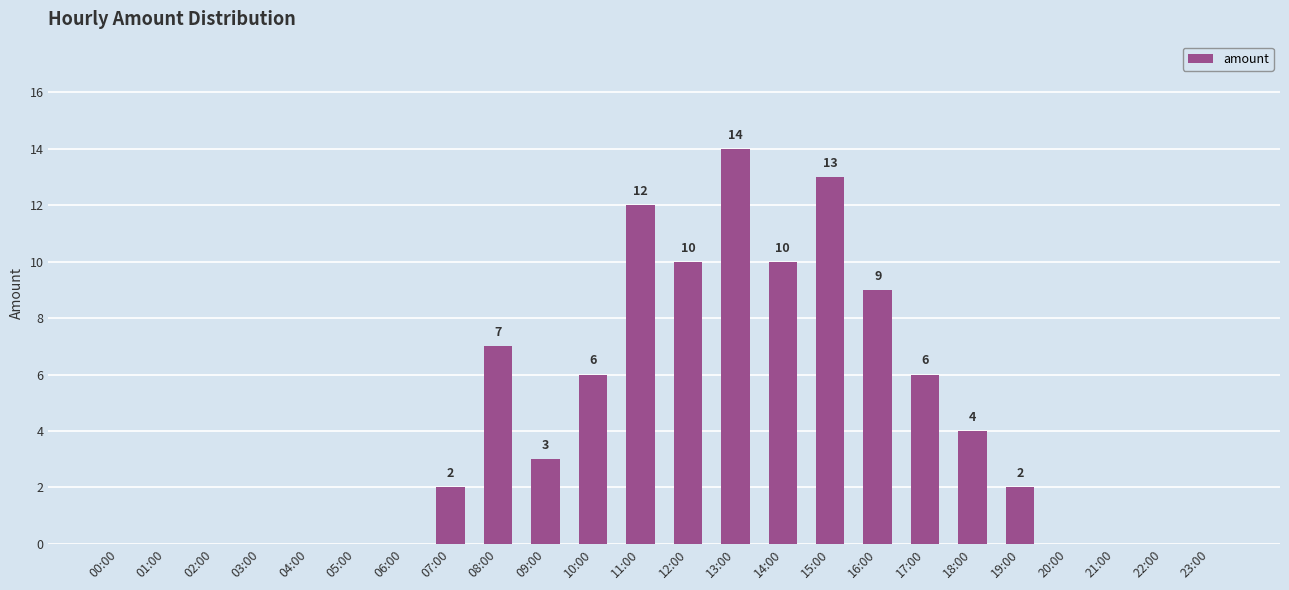

Is it true that the value at 19:00 is 2?

True